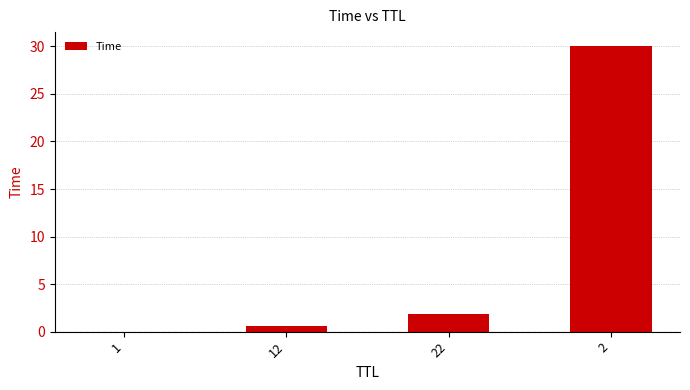

What is the average value?

8.1